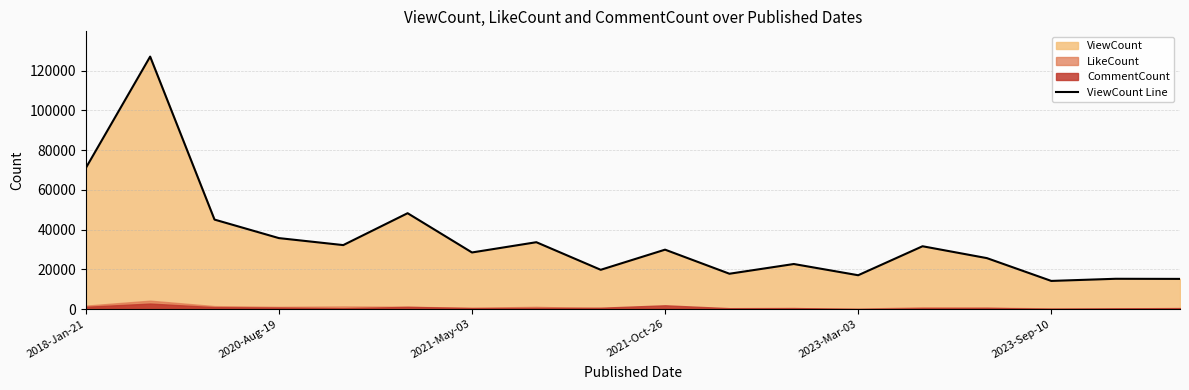

Where does the data first go above 29959?

2018-Jan-21